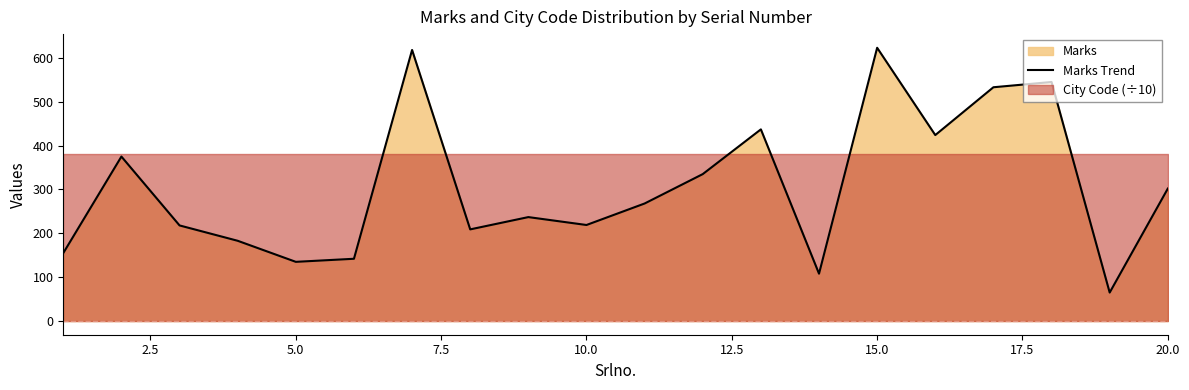

What is the maximum value for Marks Trend?

623